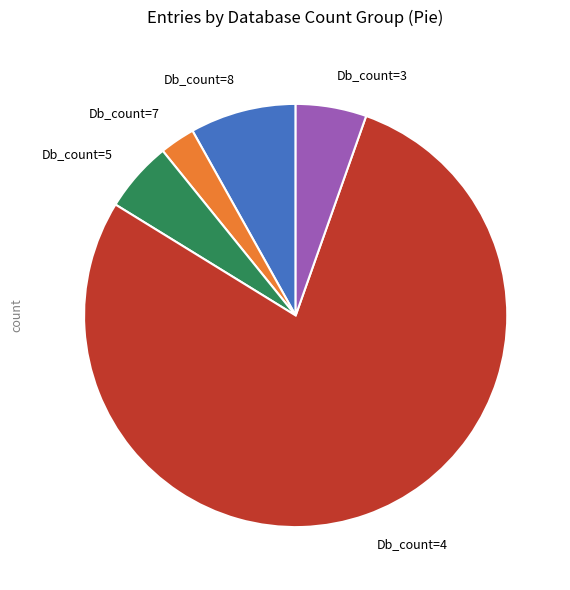

Which category has the biggest portion of the pie?

Db_count=4